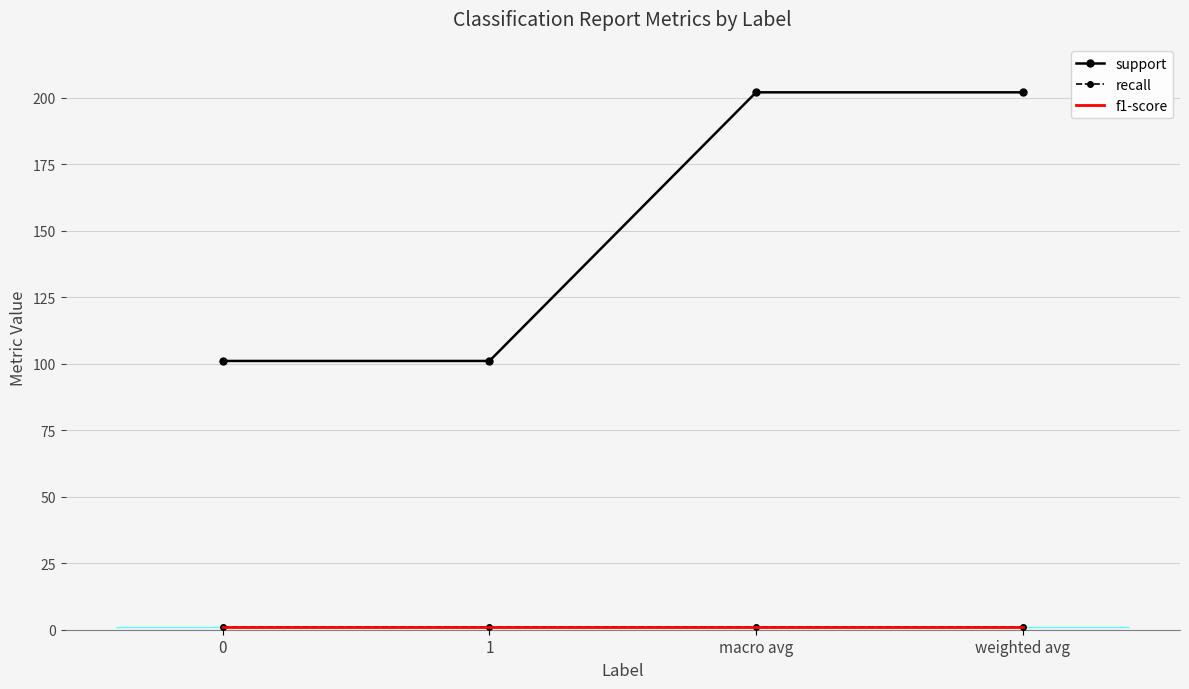

Reading left to right, list all the values displayed in this chart.

support: 0=101	1=101	macro avg=202	weighted avg=202
recall: 0=1	1=1	macro avg=1	weighted avg=1
f1-score: 0=1	1=1	macro avg=1	weighted avg=1